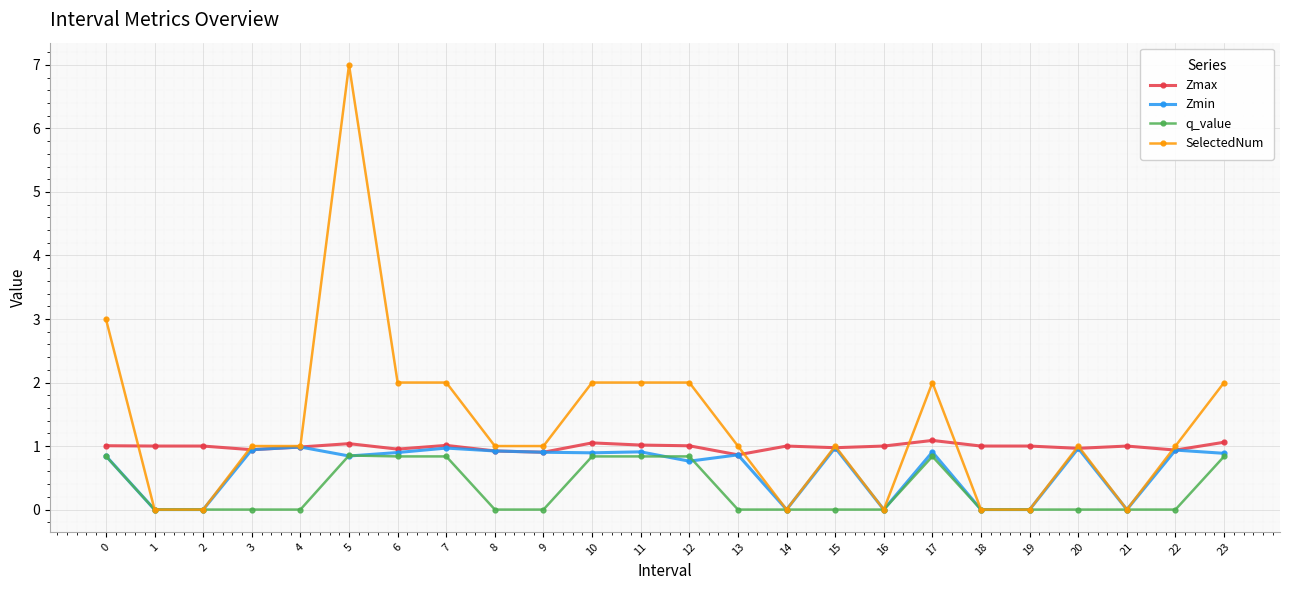

What is the total value across all series at 4?

3.0